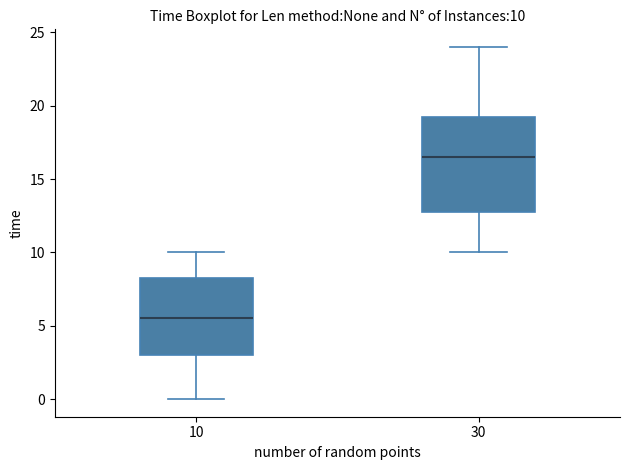

Comparing the boxes themselves (not the whiskers), which one is the tallest?

30